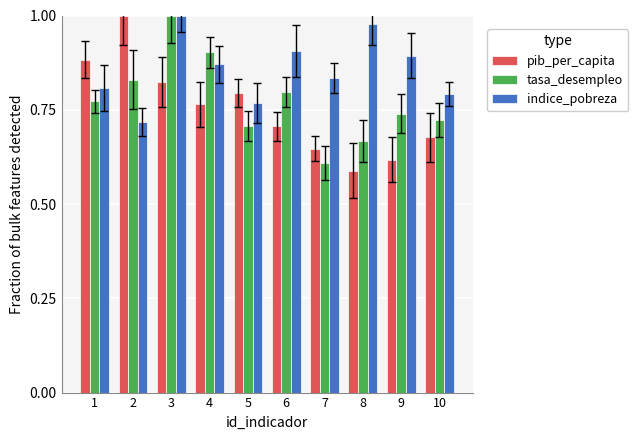

What is the total value across all series at 4?

2.5